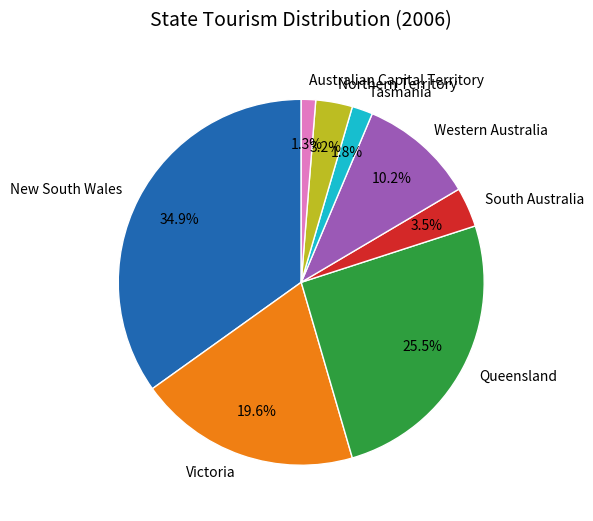

Which category has the biggest portion of the pie?

New South Wales